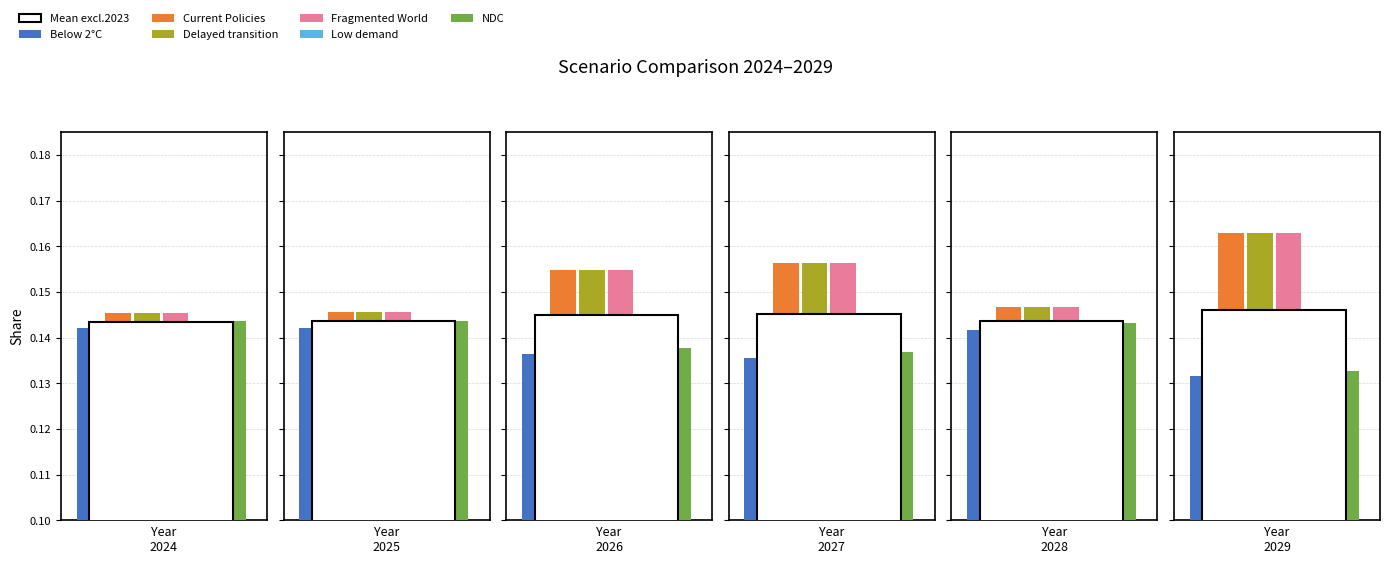

At 2024, list the series in order from largest to smallest.

Fragmented World, Delayed transition, Current Policies, NDC, Below 2°C, Low demand